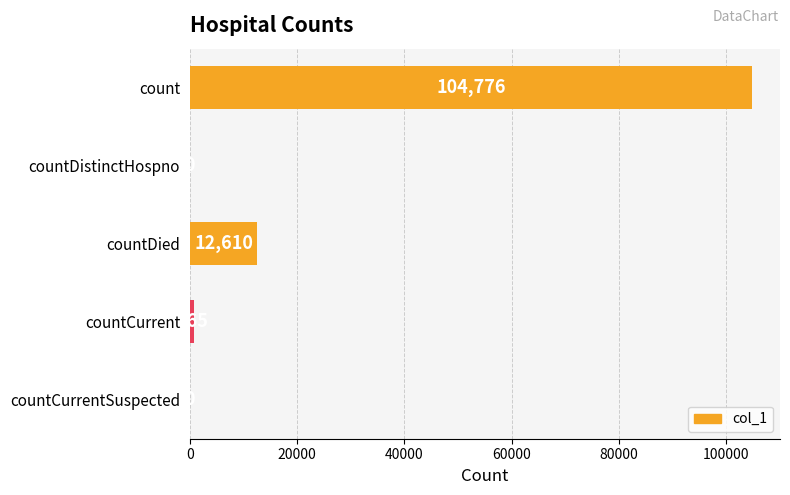

True or false: the data shows 0 at countDistinctHospno.

True